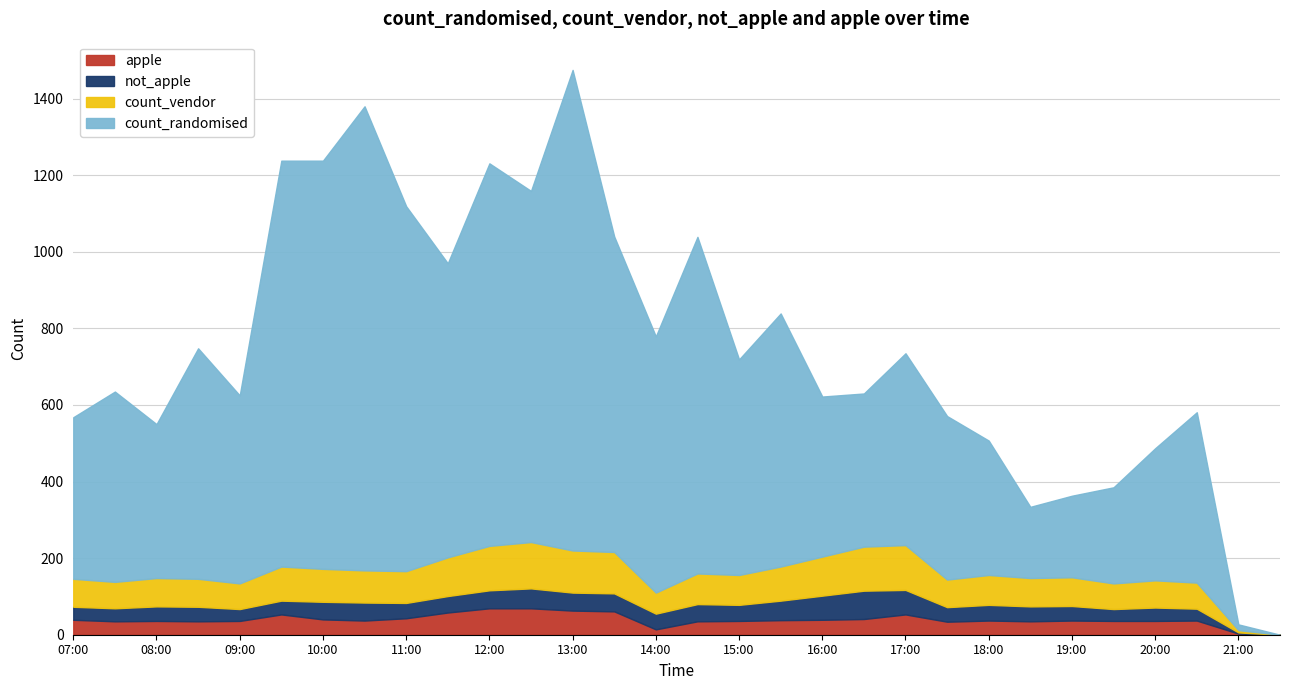

What is the difference between the second highest and minimum values in the count_randomised series?

1212